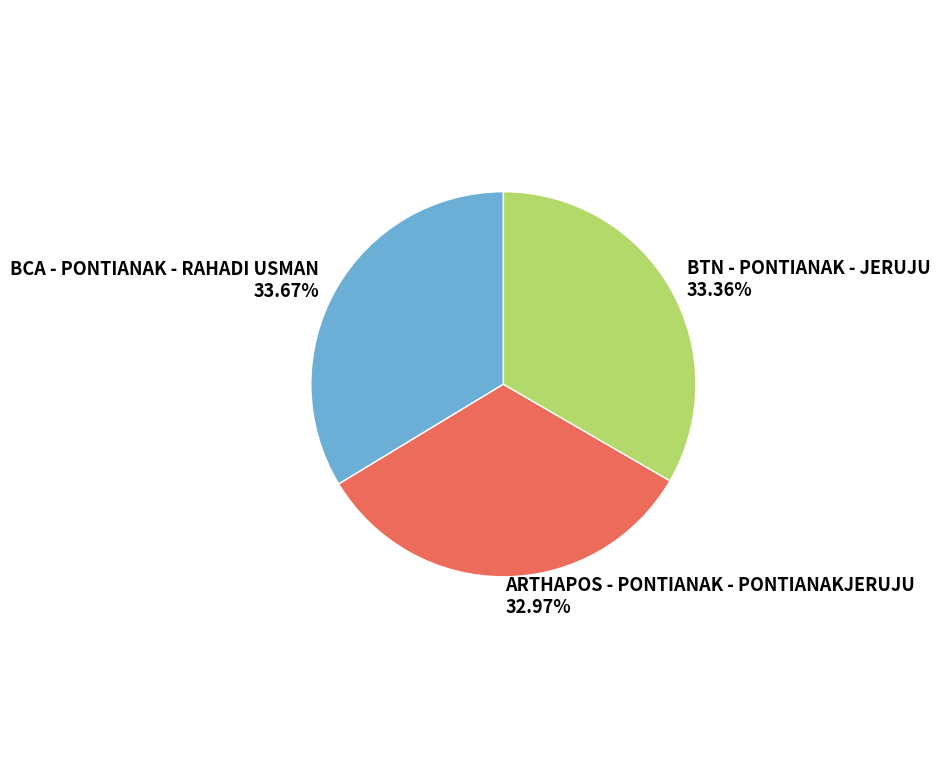

To the nearest percent, what is the difference between the largest and smallest slice percentages?

1%